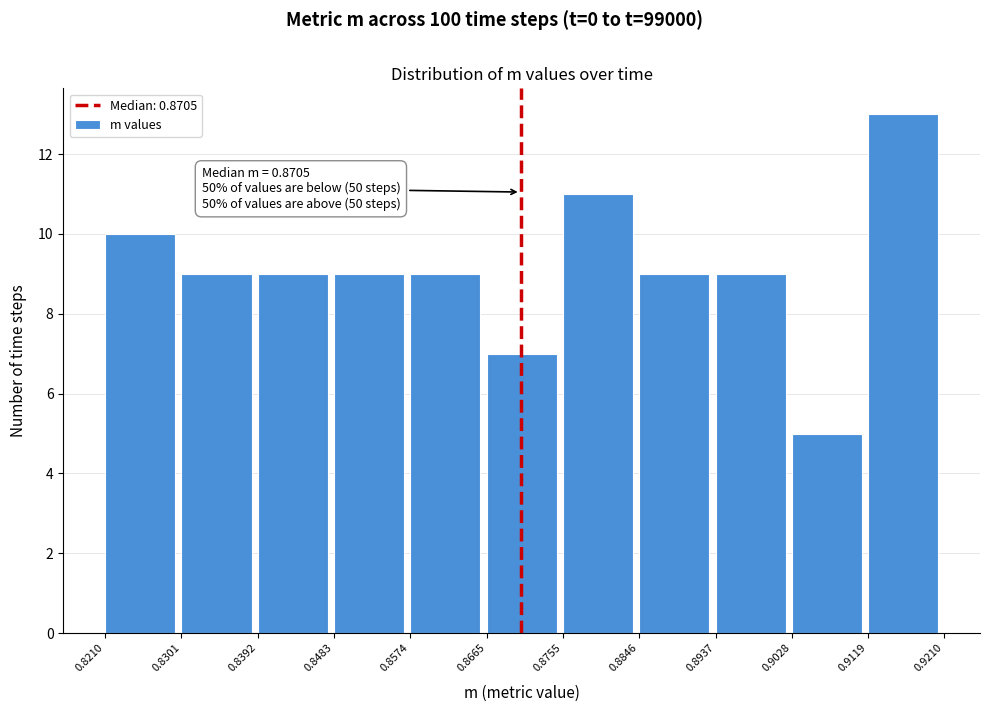

Which range on the x-axis has the tallest bar?

0.9119 to 0.9210